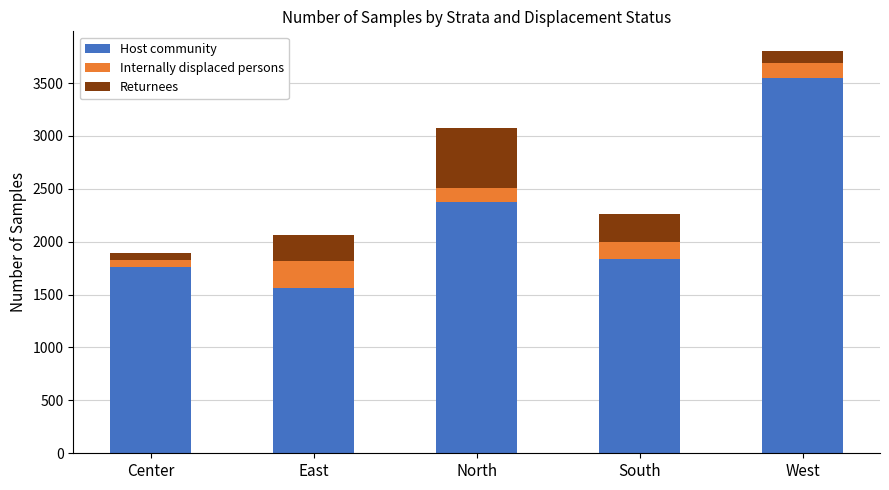

At which label does Host community first exceed 1832?

North